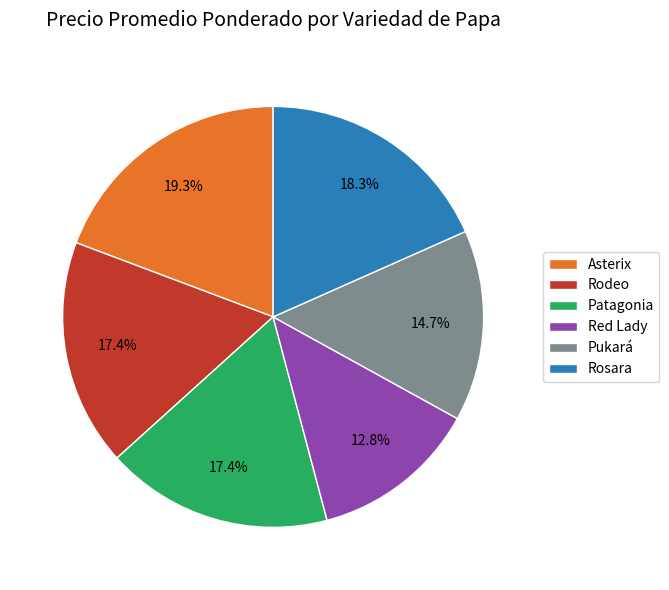

True or false: Rosara accounts for 11% of the total.

False